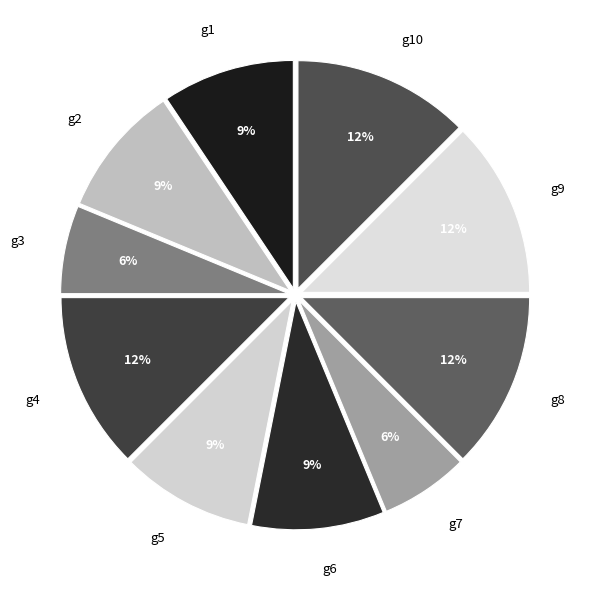

How many segments does this pie chart have?

10